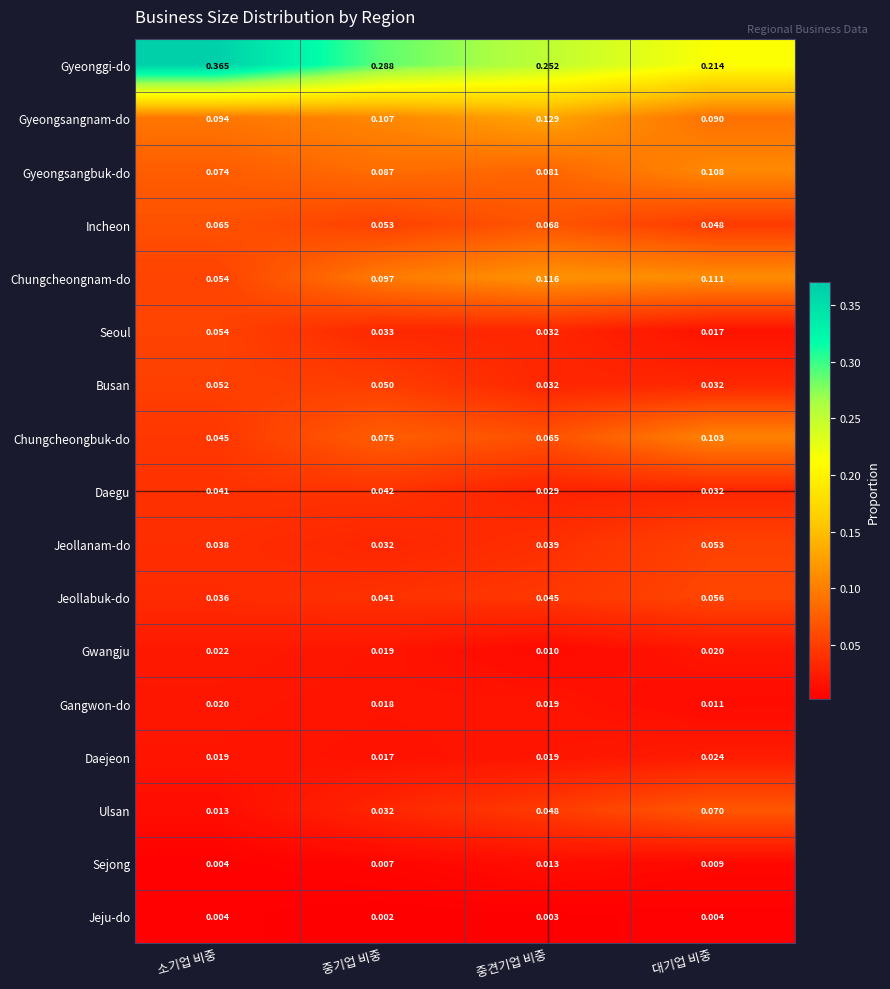

At which category is the sum across all series the highest?

대기업 비중